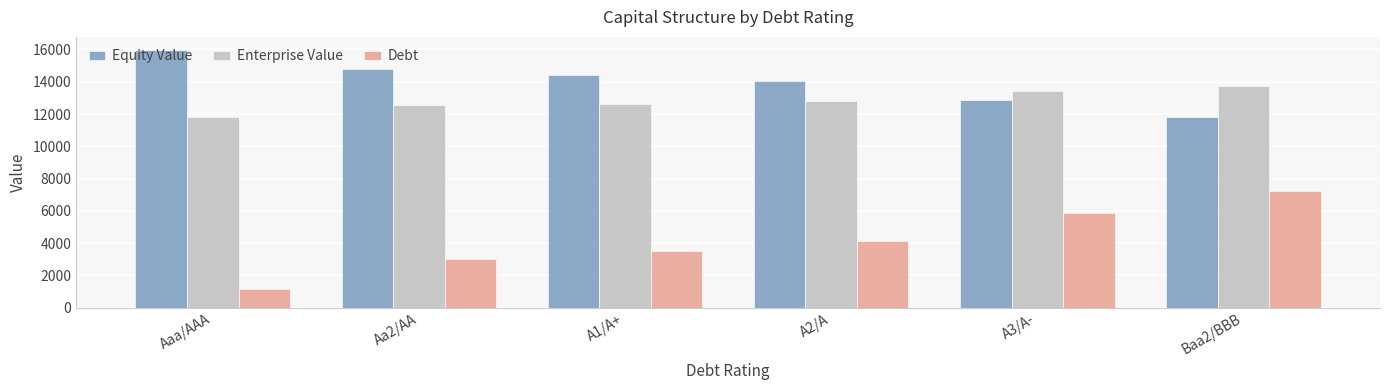

What is the value of the Enterprise Value bar at the 2nd from the left?

12528.9